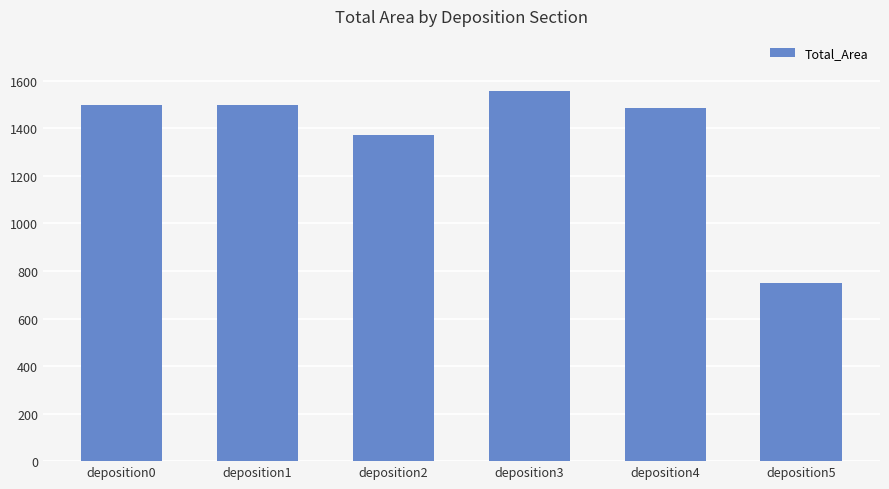

Is it true that the value at deposition1 is 1040.9?

False